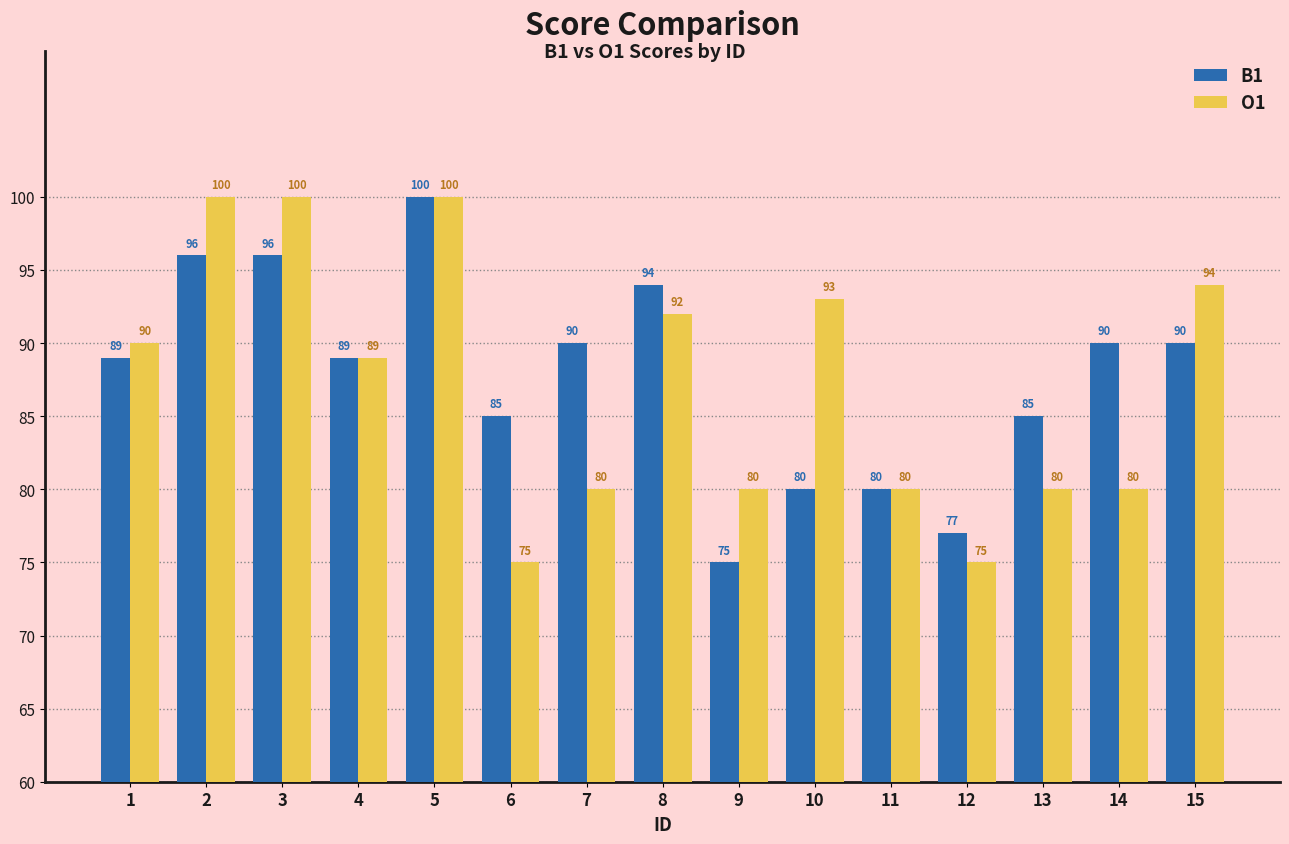

What is the minimum value for B1?

75